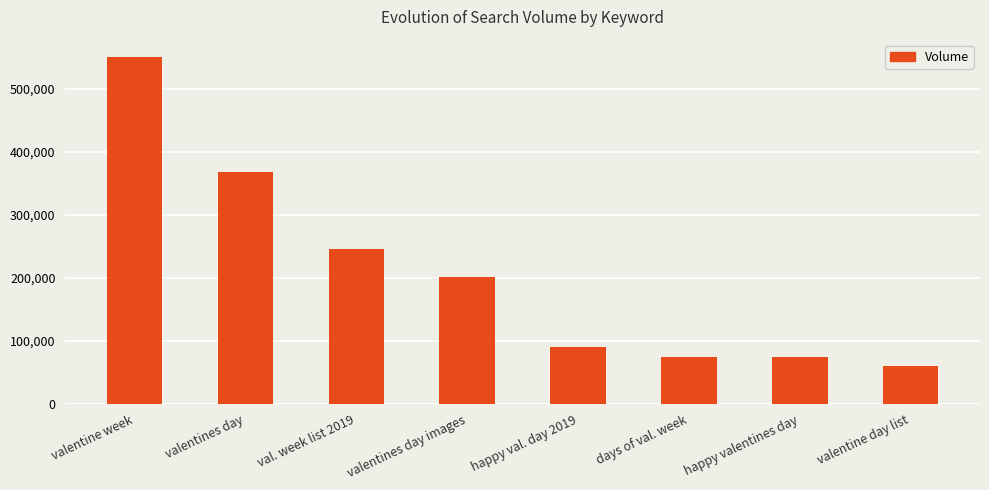

What is the label of the 2nd bar from the left?

valentines day